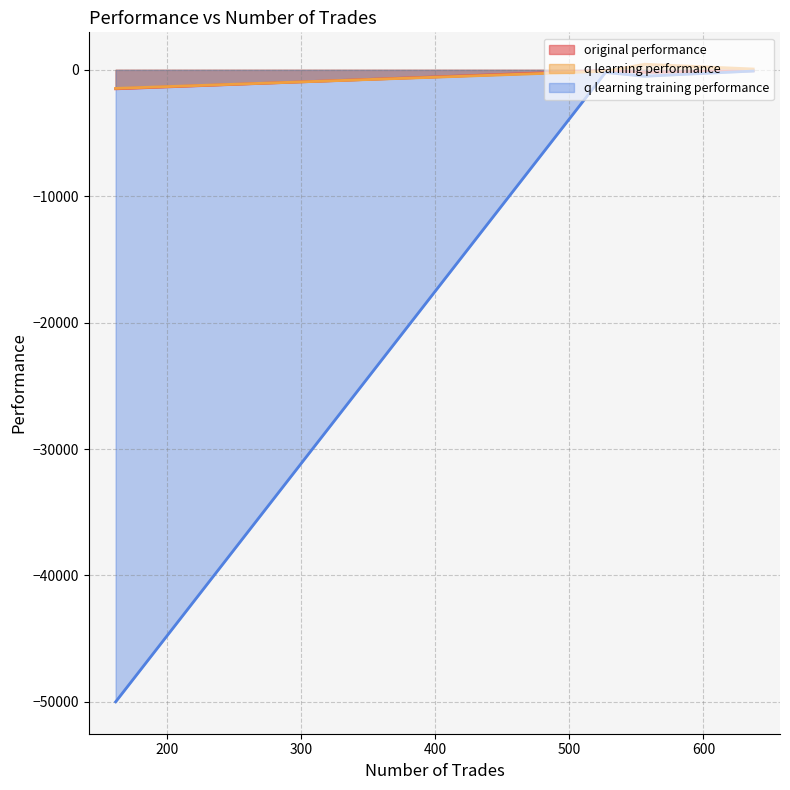

What is the total value across all series at 637?

-102.2